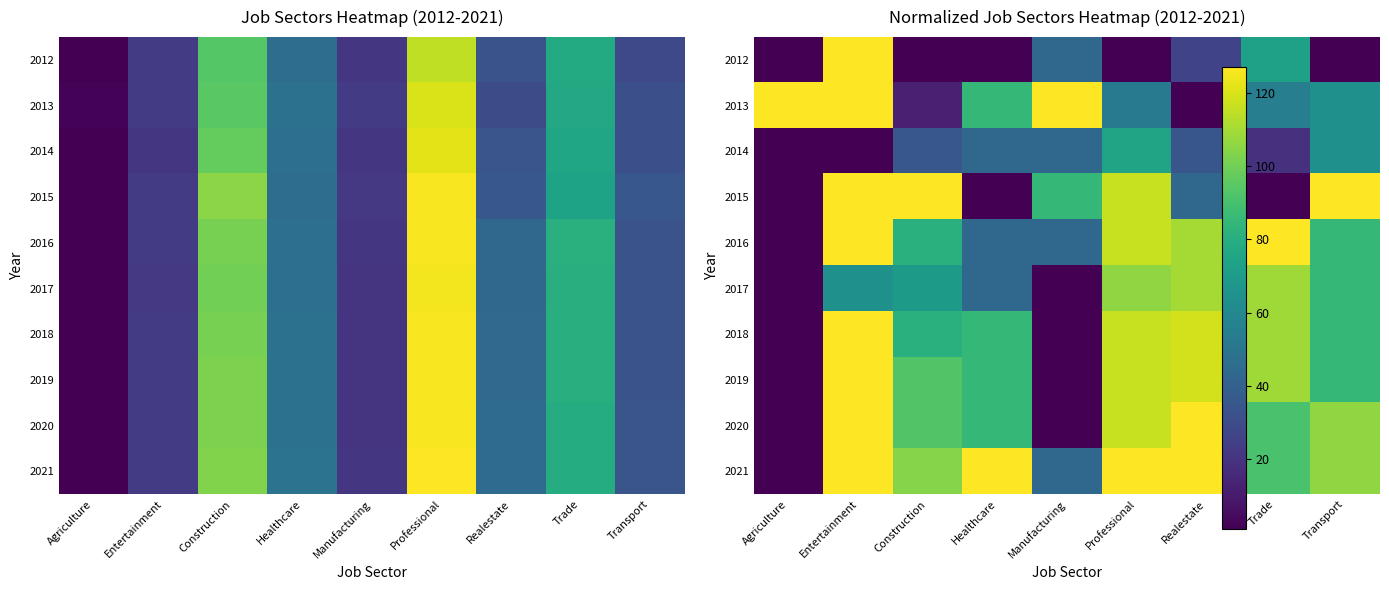

Where does the 2019 series first go above 92?

Entertainment